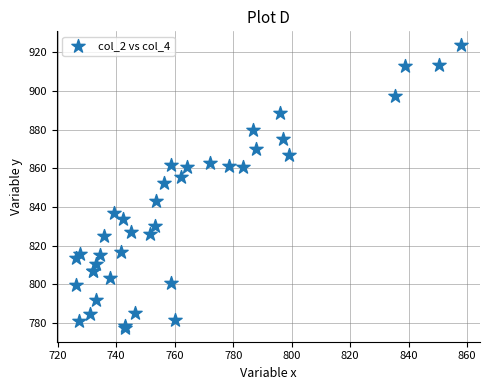

What Y value in the scatter plot is closest to 850?

852.2